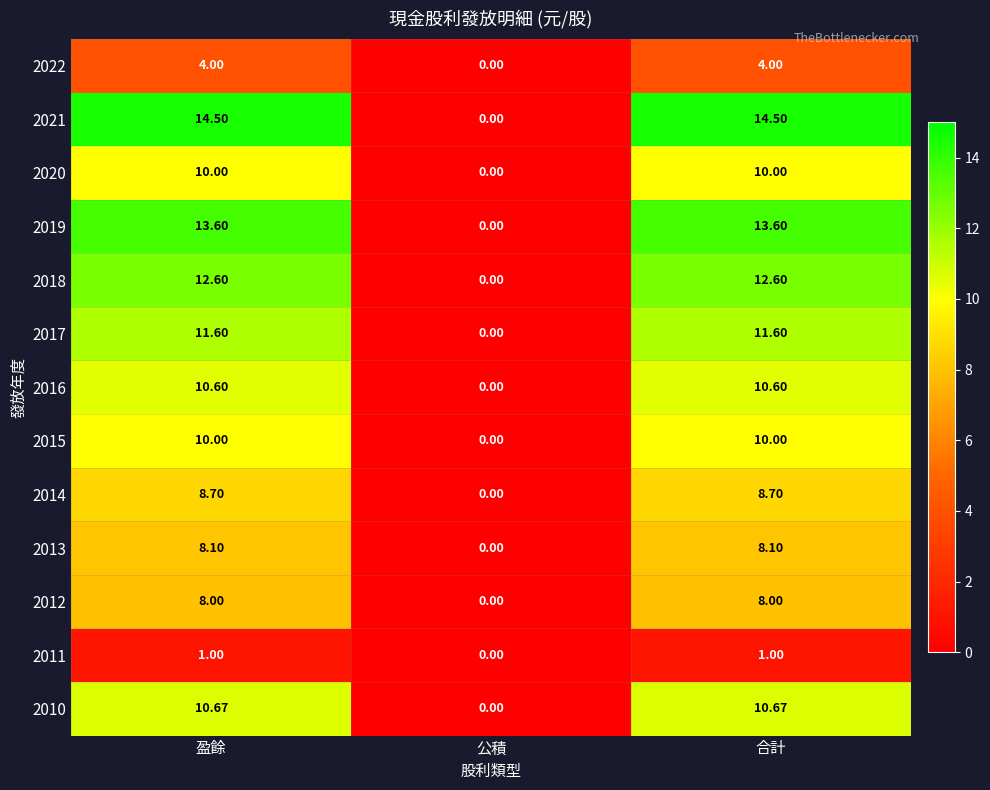

Between 盈餘 and 公積, which series saw the biggest shift?

2021